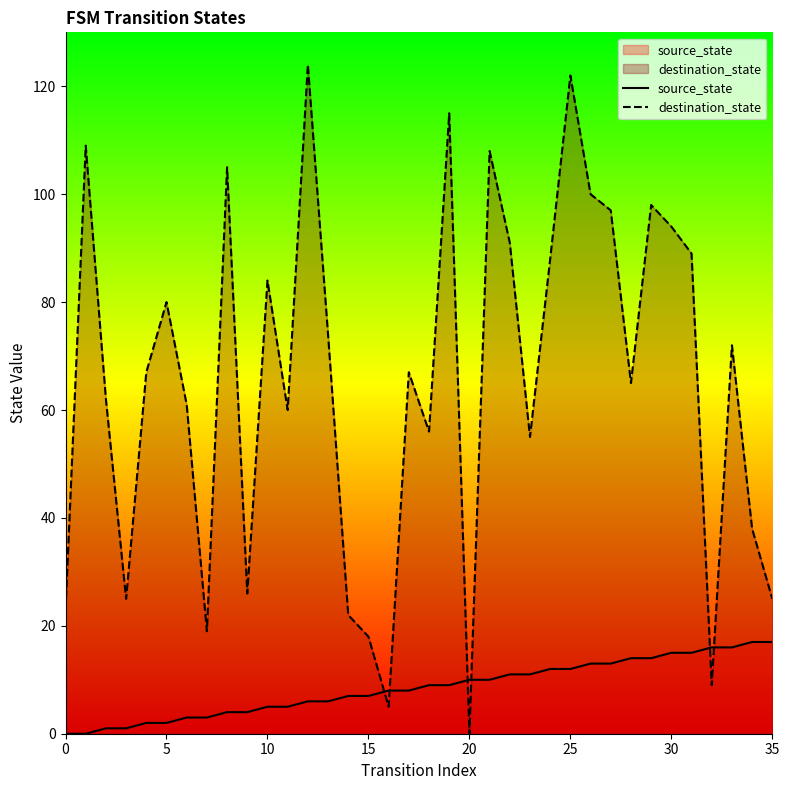

Between 21 and 22, which is larger?

22